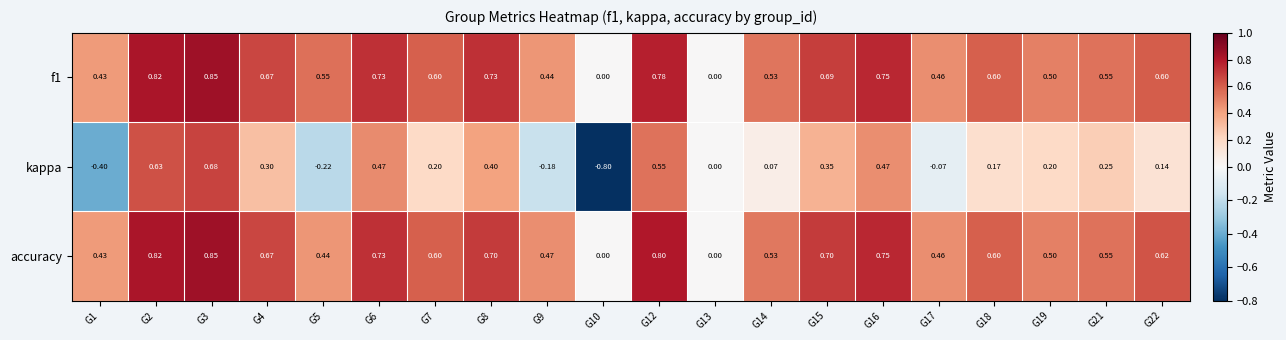

What is the spread (max minus min) of values at G2?

0.2